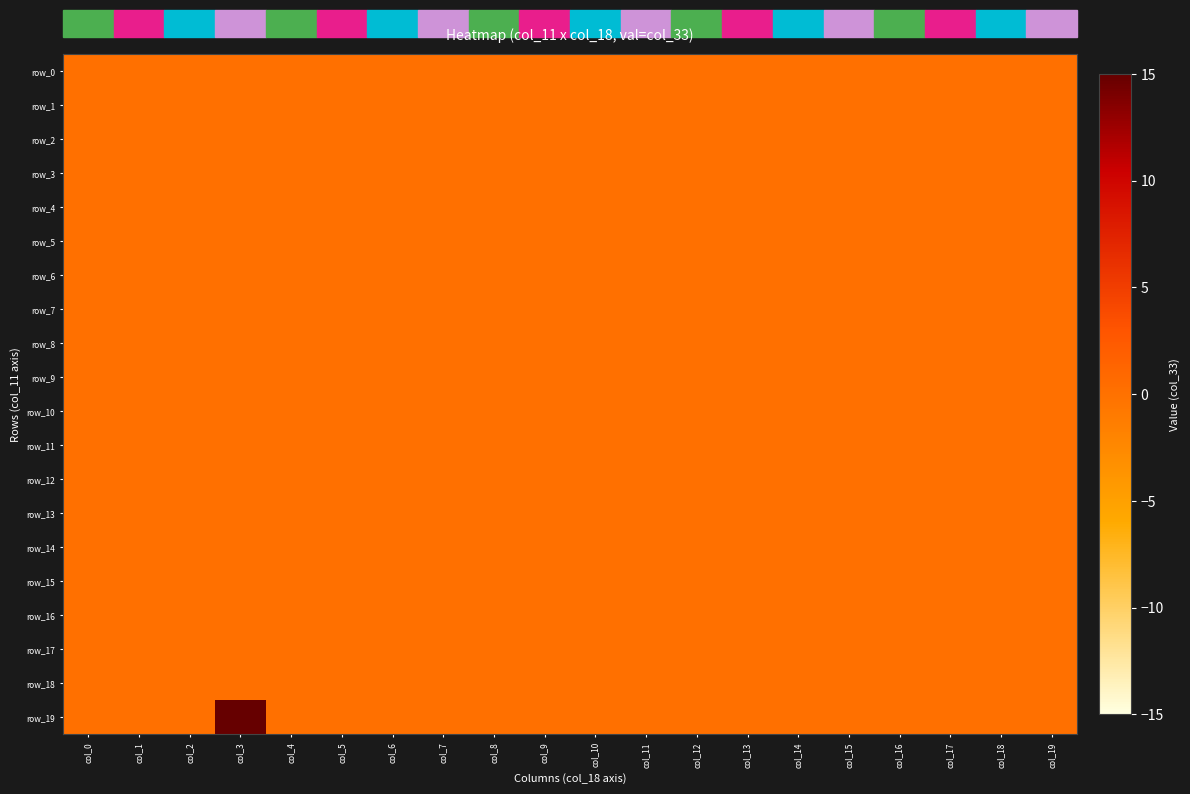

Is it true that row_19 equals 19.6 at col_8?

False